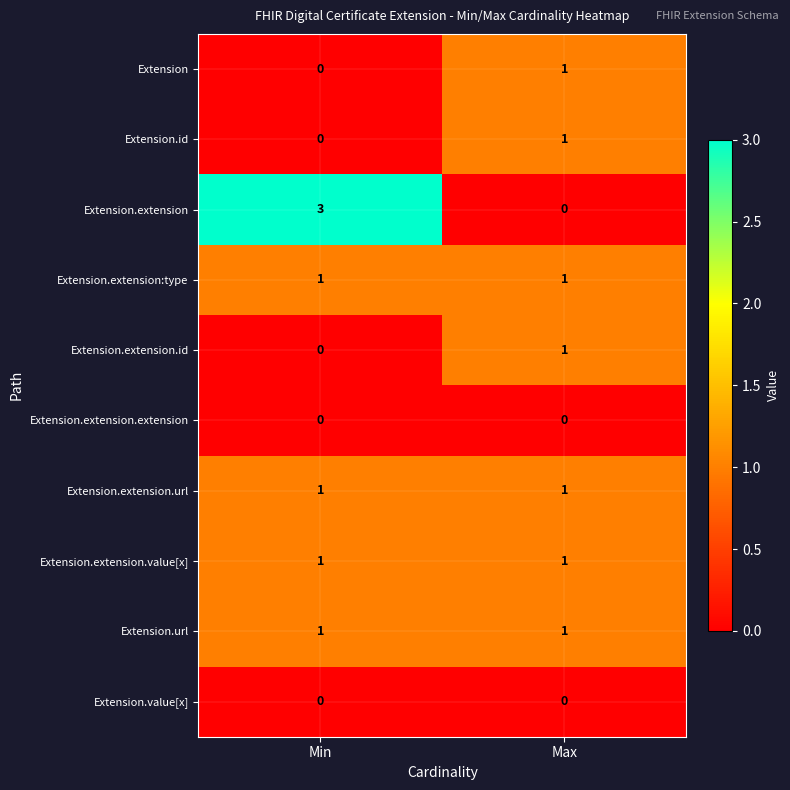

Reading right to left, transcribe all the data shown in this chart.

Extension: 1	0
Extension.id: 1	0
Extension.extension: 0	3
Extension.extension:type: 1	1
Extension.extension.id: 1	0
Extension.extension.extension: 0	0
Extension.extension.url: 1	1
Extension.extension.value[x]: 1	1
Extension.url: 1	1
Extension.value[x]: 0	0